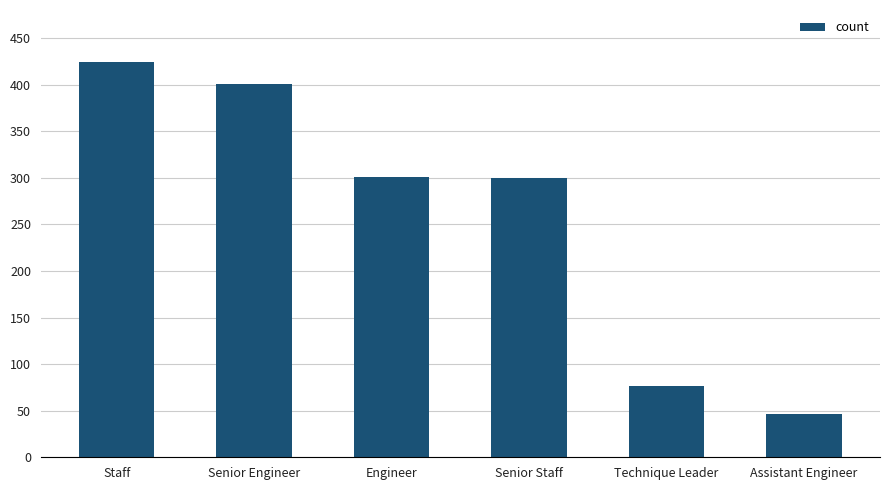

Approximately how many times larger is the value at Assistant Engineer compared to Engineer?

0.2